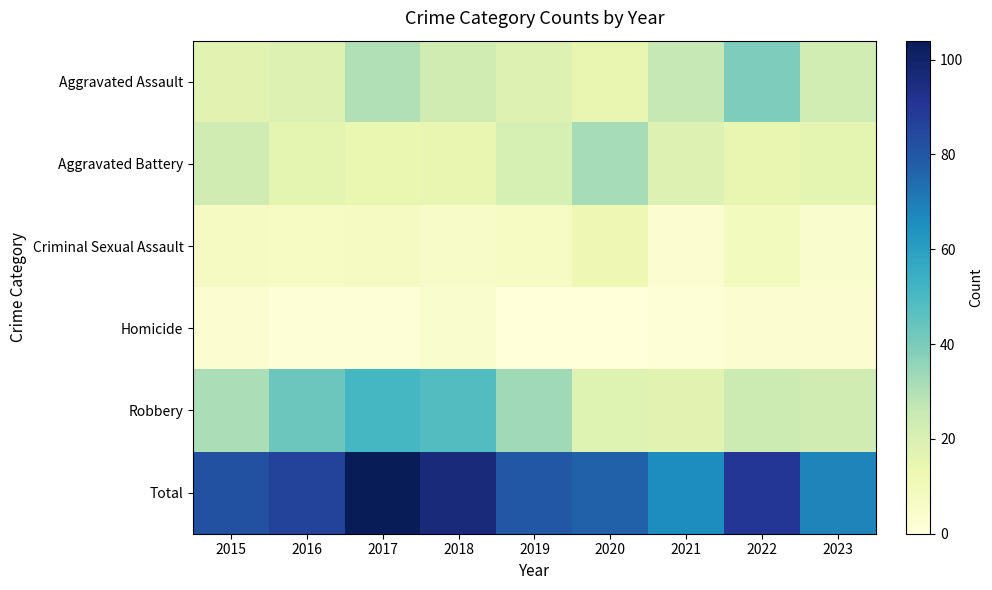

Reading right to left, transcribe all the data shown in this chart.

Aggravated Assault: 2023=22	2022=39	2021=26	2020=15	2019=19	2018=23	2017=30	2016=19	2015=17
Aggravated Battery: 2023=16	2022=15	2021=19	2020=32	2019=21	2018=15	2017=14	2016=16	2015=23
Criminal Sexual Assault: 2023=4	2022=9	2021=3	2020=12	2019=7	2018=6	2017=8	2016=7	2015=8
Homicide: 2023=3	2022=3	2021=1	2020=0	2019=0	2018=4	2017=1	2016=1	2015=3
Robbery: 2023=23	2022=24	2021=17	2020=18	2019=33	2018=48	2017=51	2016=43	2015=31
Total: 2023=68	2022=90	2021=66	2020=77	2019=80	2018=96	2017=104	2016=86	2015=82